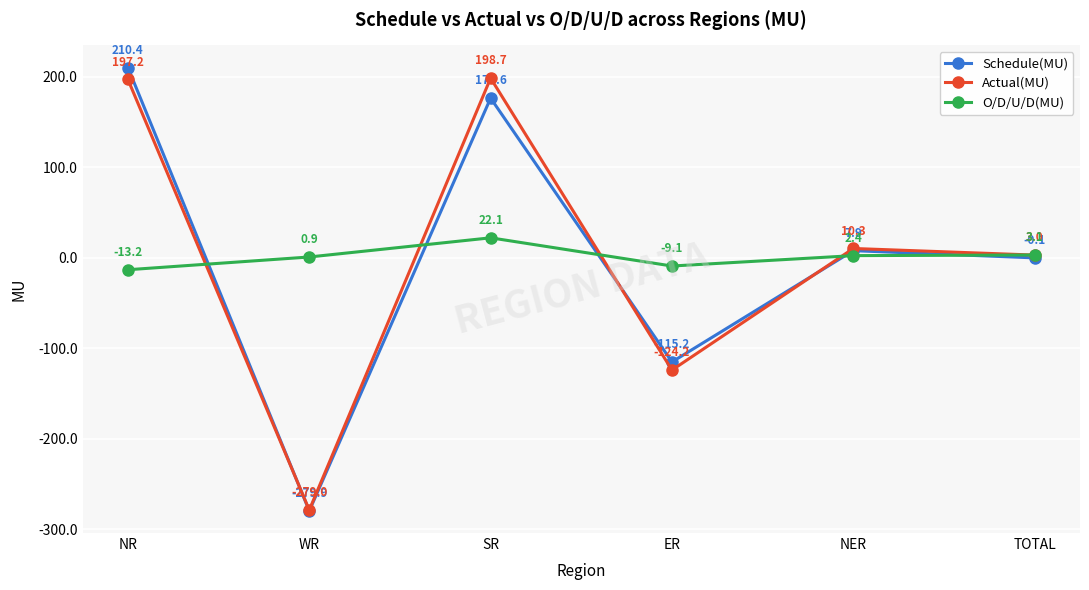

What is the total value across all series at NER?

20.6